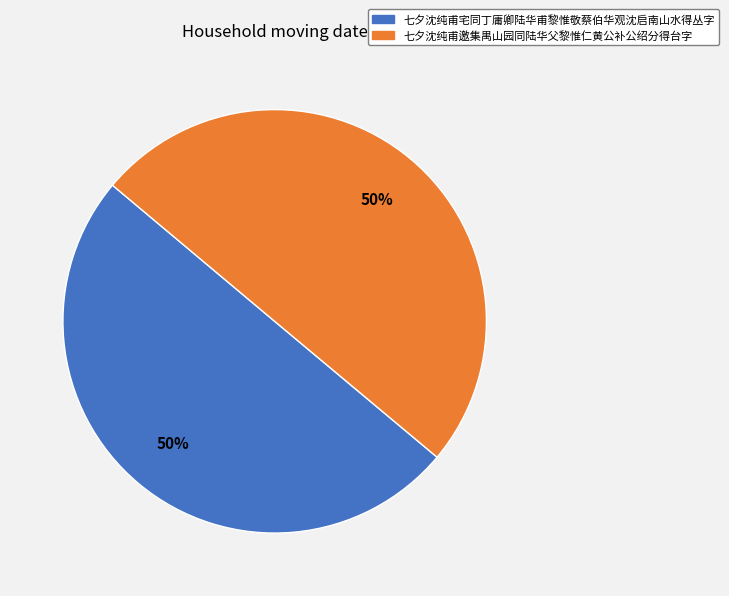

Is the sum of 七夕沈纯甫邀集禺山园同陆华父黎惟仁黄公补公绍分得台字 and 七夕沈纯甫宅同丁庸卿陆华甫黎惟敬蔡伯华观沈启南山水得丛字 greater than half?

Yes